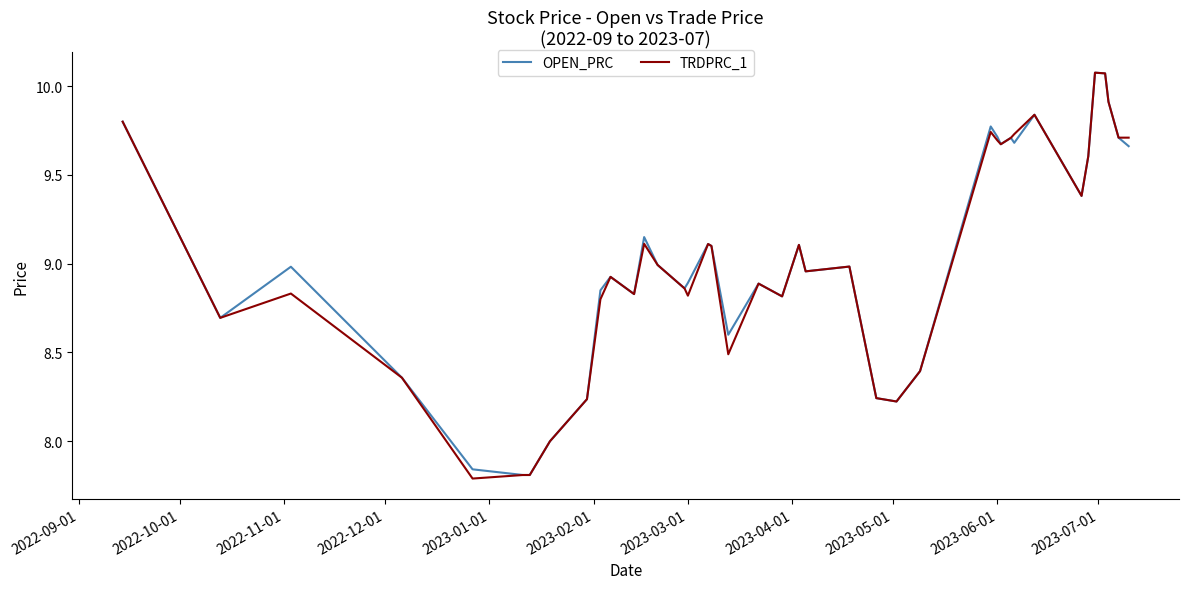

Count the number of data series in this chart.

2